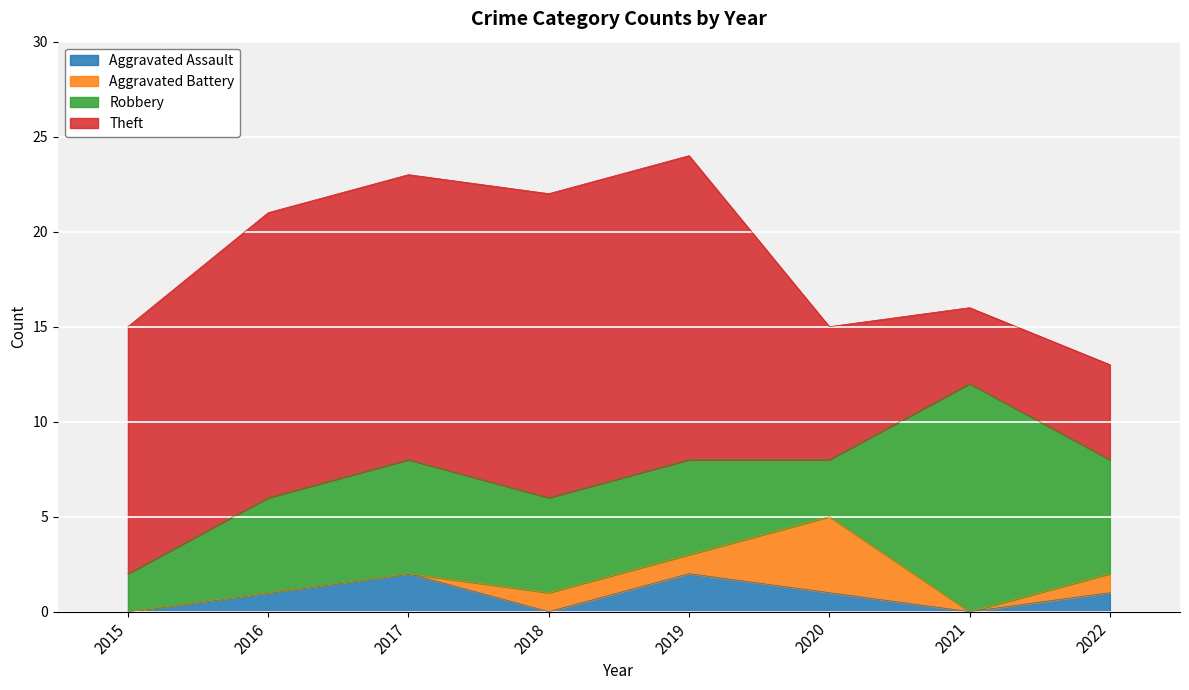

How many lines are shown in the chart?

4